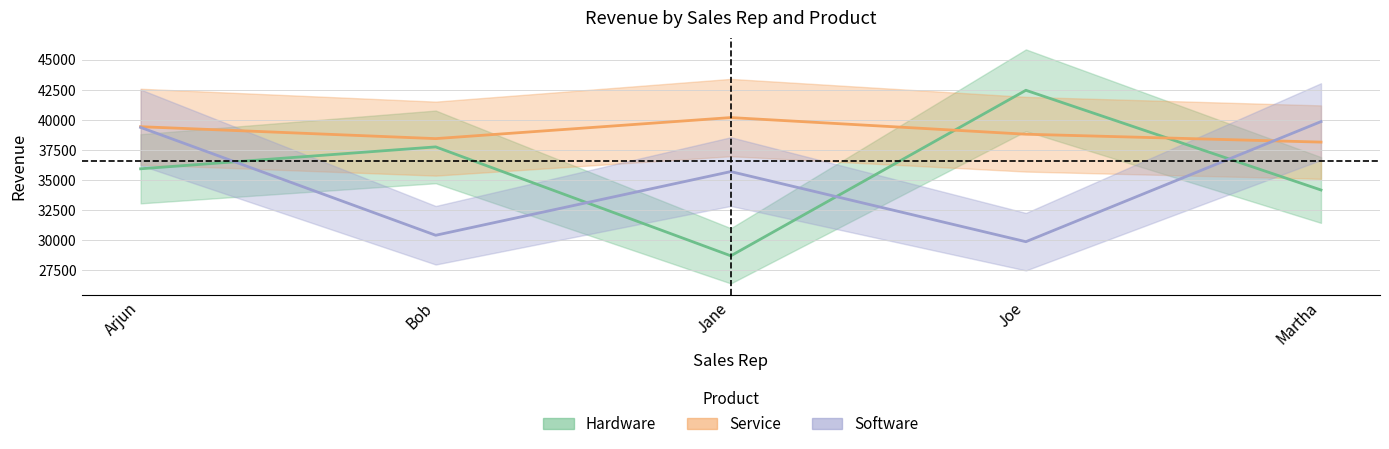

What is the maximum value for Software?

39862